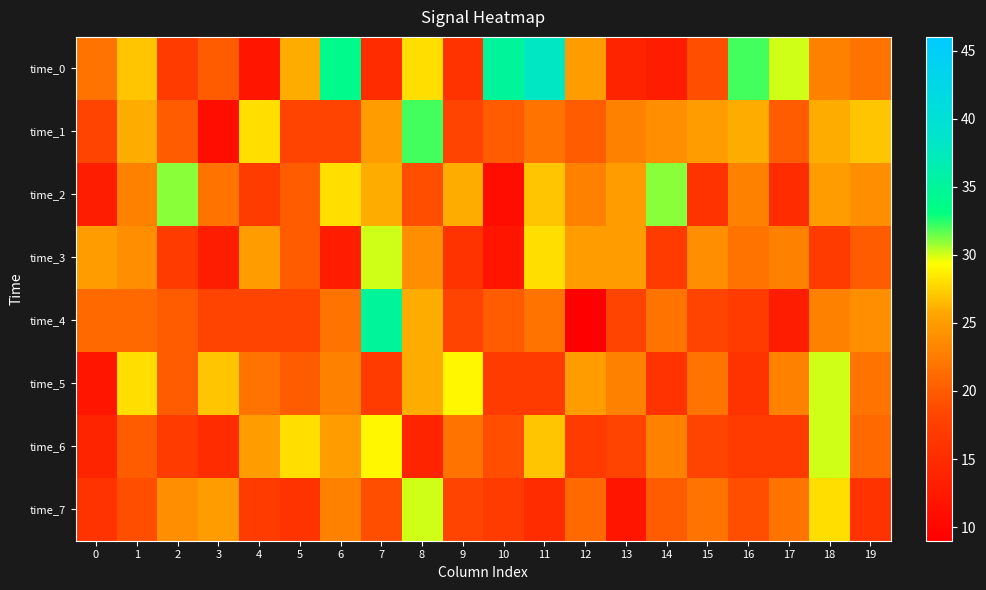

Between 7 and 8, which series saw the biggest shift?

time_6